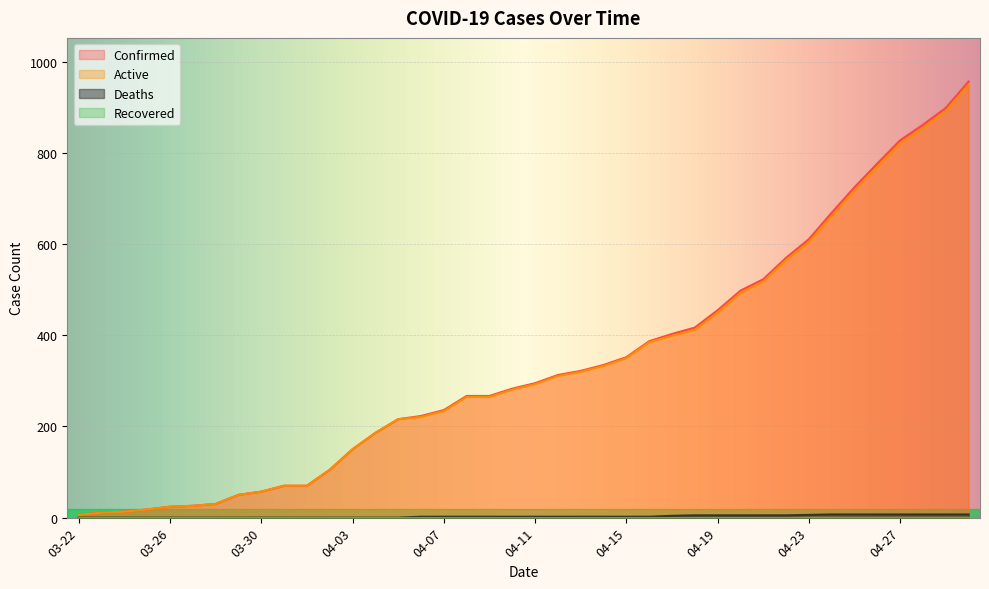

What is the greatest value displayed?

957